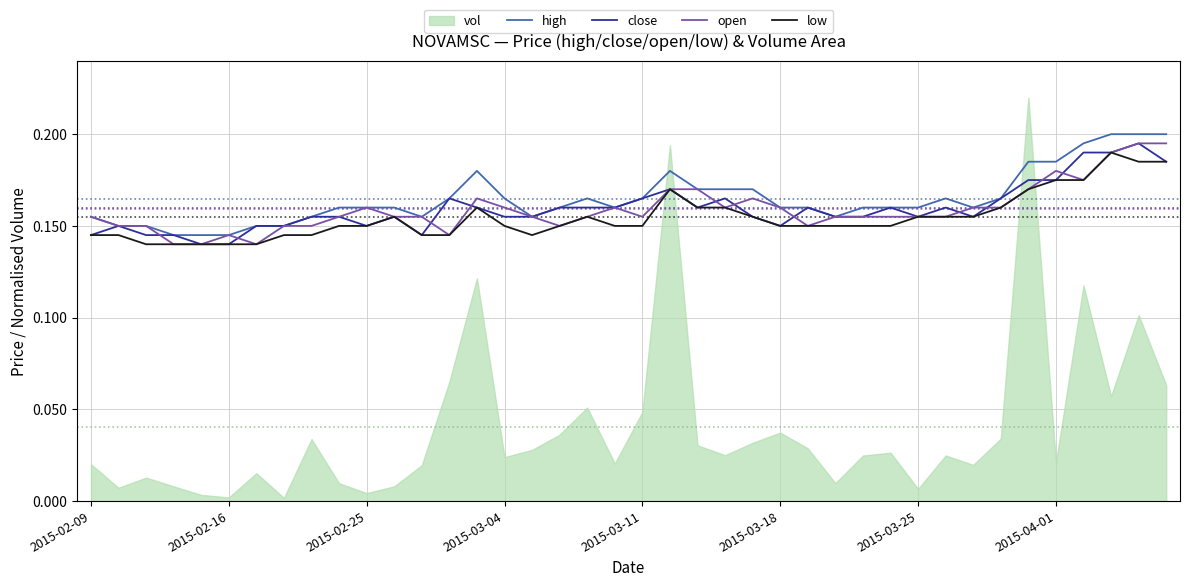

What is the total value across all series at 11?

0.6